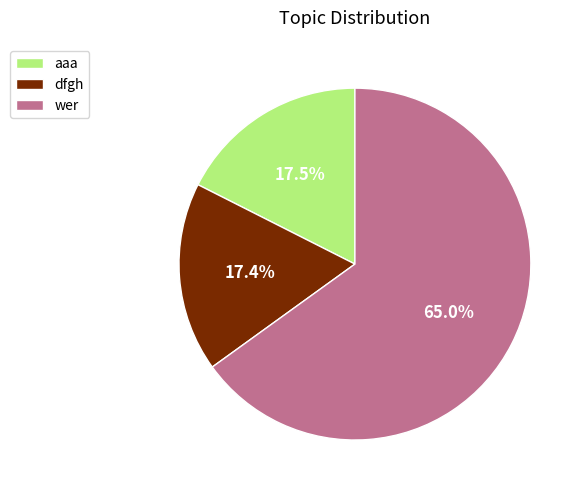

What is the largest slice in the pie chart?

wer